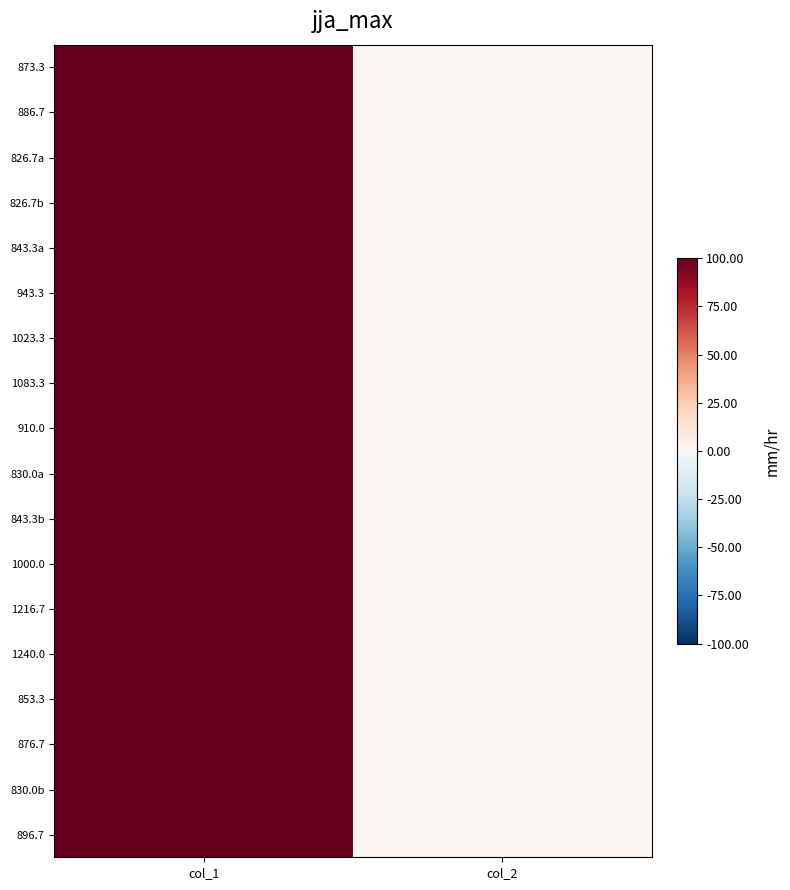

Reading left to right, extract all data points from this chart.

873.3: col_1=641.2	col_2=2.0
886.7: col_1=617.6	col_2=2.0
826.7a: col_1=658.1	col_2=2.0
826.7b: col_1=749.2	col_2=2.0
843.3a: col_1=860.6	col_2=2.0
943.3: col_1=573.8	col_2=2.0
1023.3: col_1=624.4	col_2=2.0
1083.3: col_1=691.9	col_2=2.0
910.0: col_1=729.0	col_2=2.0
830.0a: col_1=756.0	col_2=2.0
843.3b: col_1=887.6	col_2=2.0
1000.0: col_1=675.0	col_2=2.0
1216.7: col_1=664.9	col_2=2.0
1240.0: col_1=675.0	col_2=2.0
853.3: col_1=631.1	col_2=2.0
876.7: col_1=624.4	col_2=2.0
830.0b: col_1=624.4	col_2=2.0
896.7: col_1=577.1	col_2=2.0